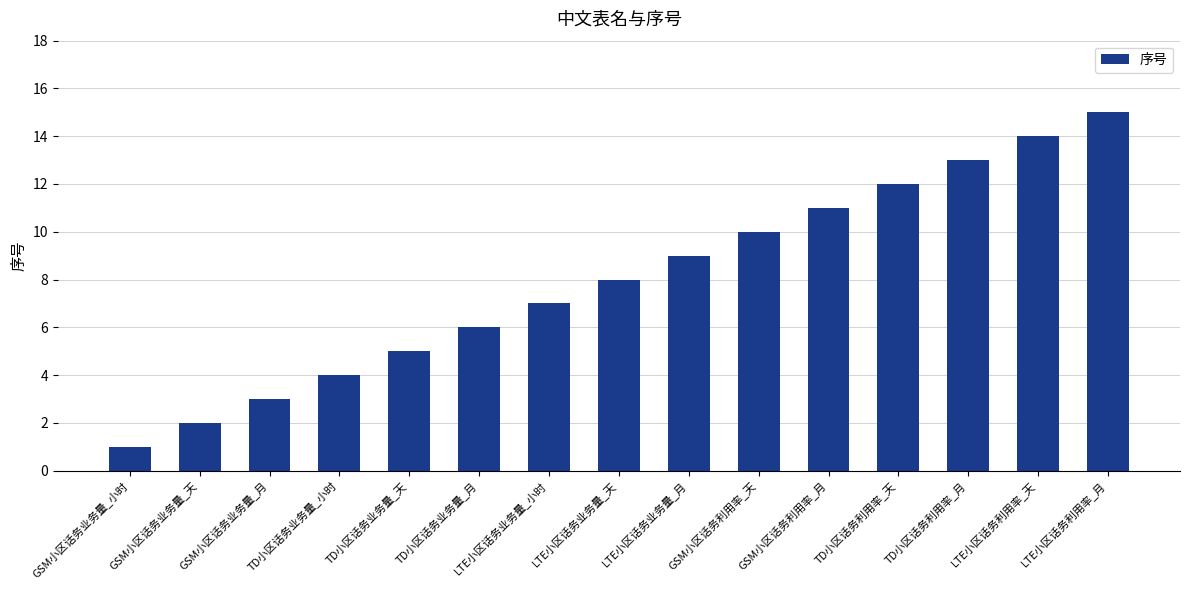

Between GSM小区话务利用率_月 and TD小区话务业务量_小时, which is larger?

GSM小区话务利用率_月